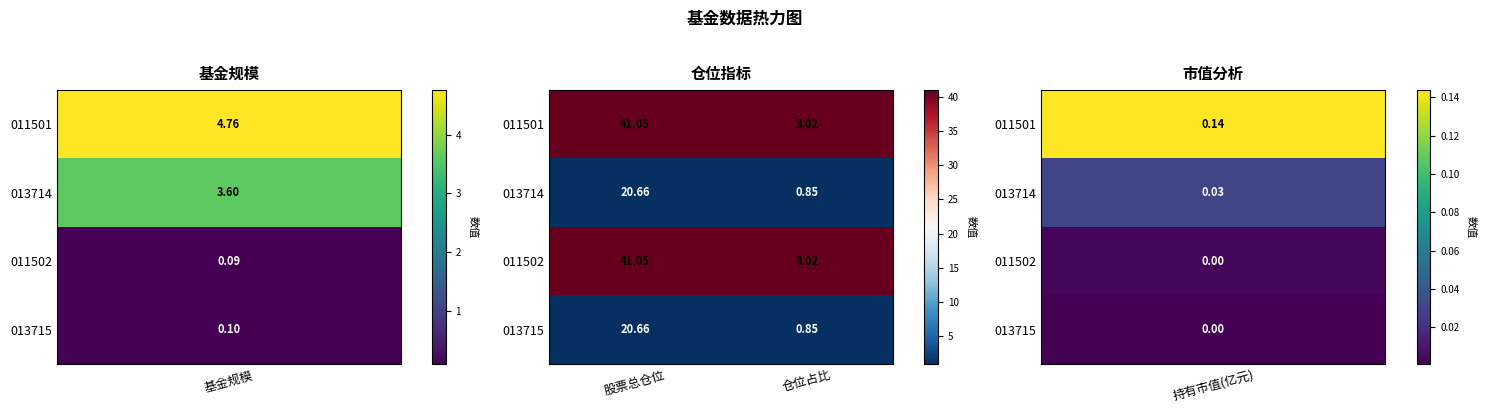

Which category has the highest value in the 013714 series?

股票总仓位